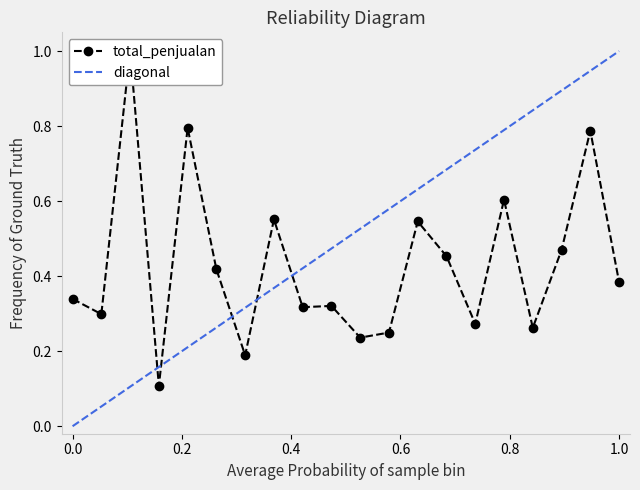

How many lines are shown in the chart?

1